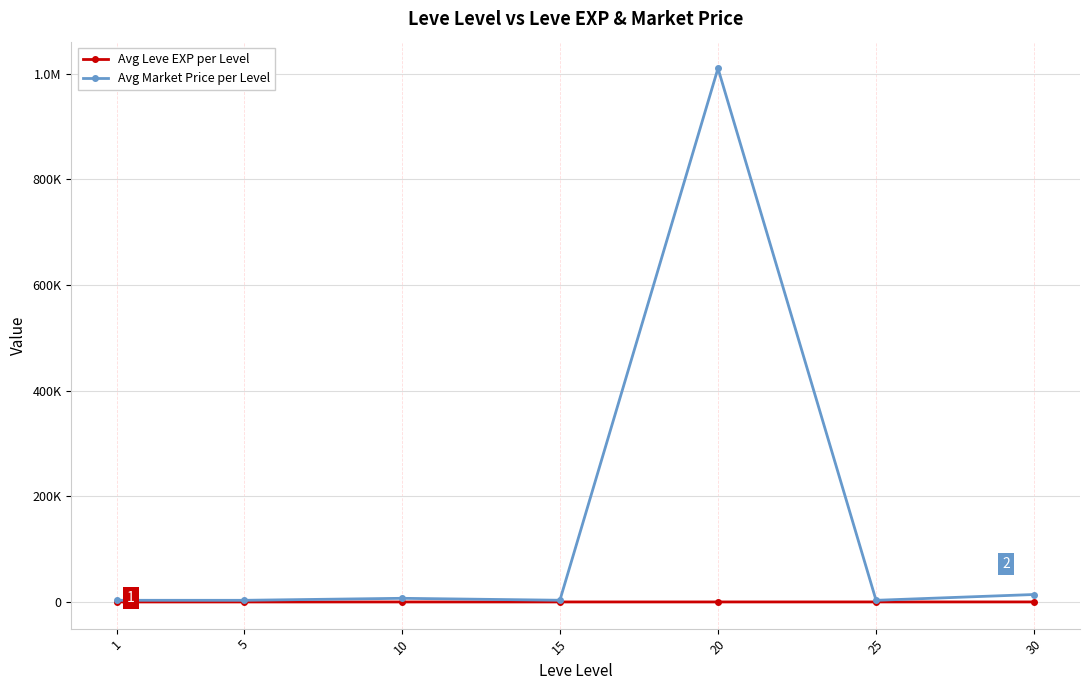

Which series has the largest total across all categories?

Avg Market Price per Level